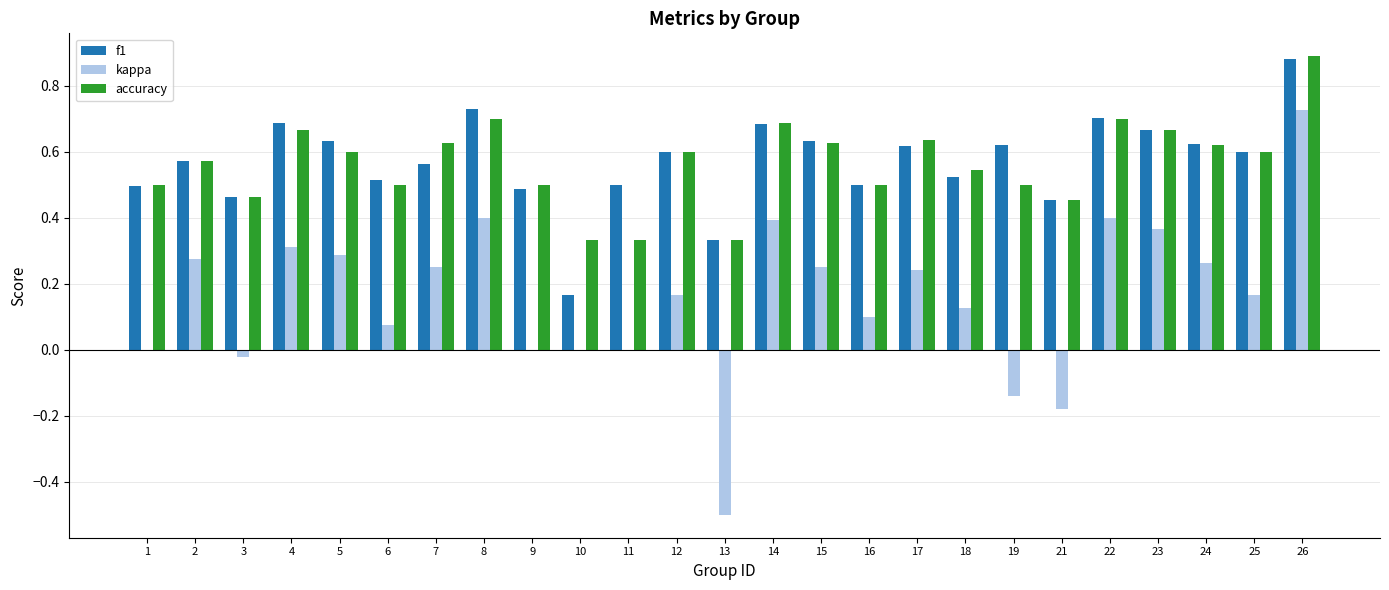

How many groups of bars are there?

25